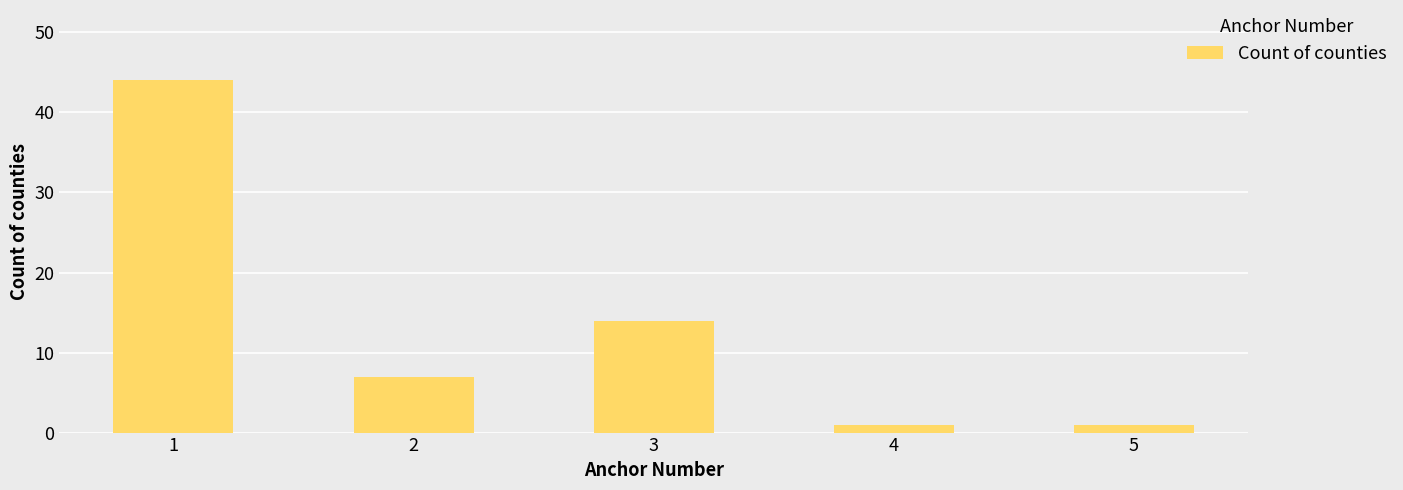

Reading left to right, list all the values displayed in this chart.

1=44	2=7	3=14	4=1	5=1